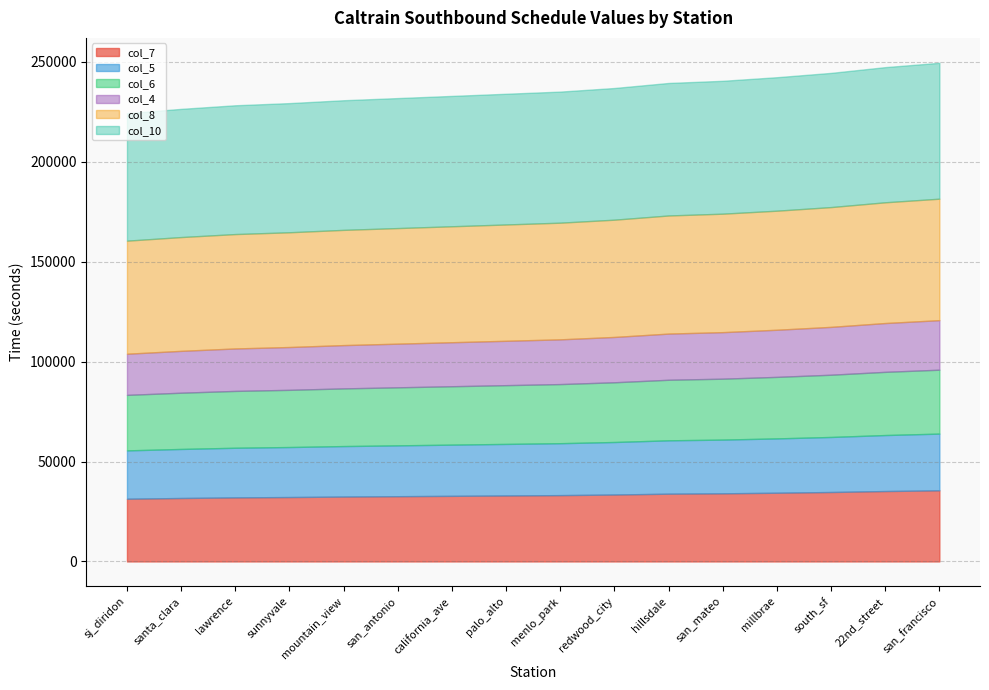

Which series changed the most between mountain_view and california_ave?

col_7